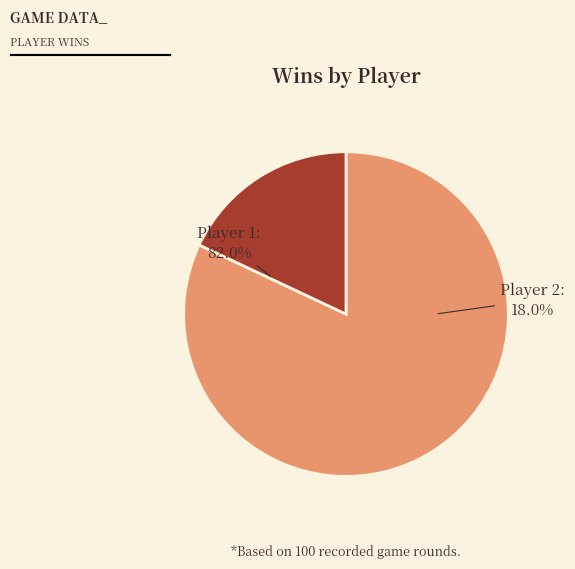

To the nearest percent, what is the difference between the largest and smallest slice percentages?

64%